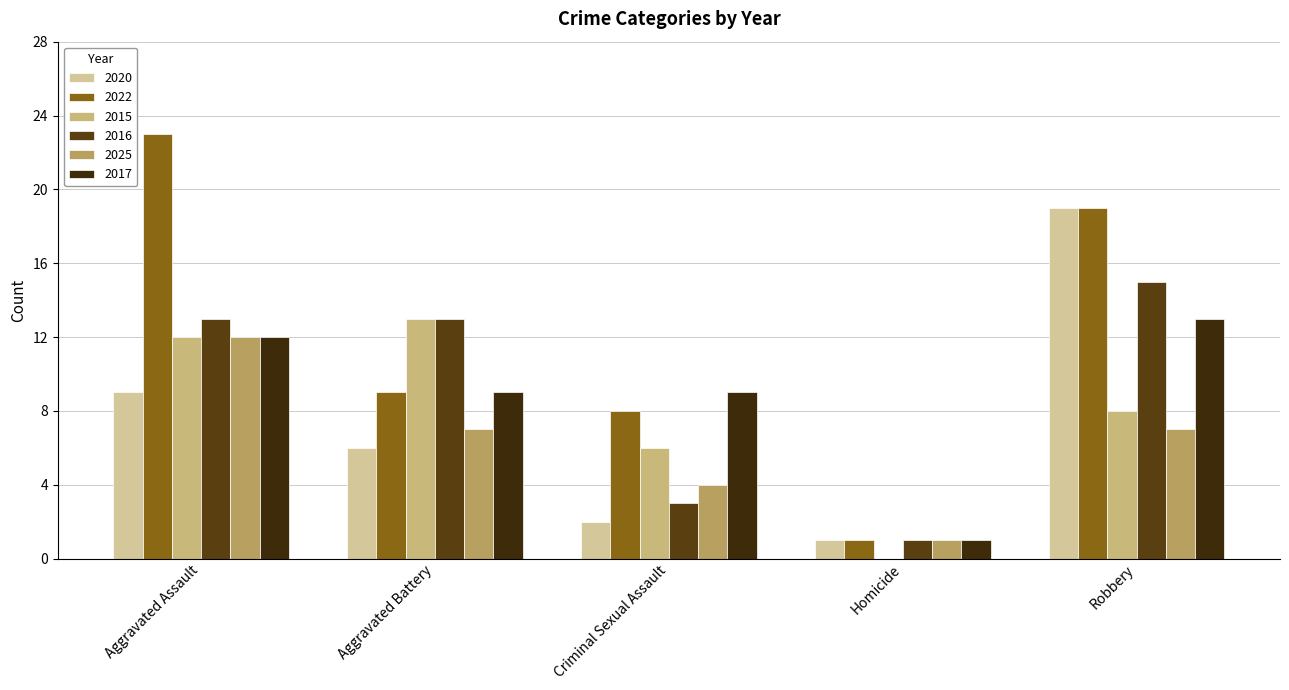

Reading left to right, what are all the values shown in this chart?

2020: Aggravated Assault=9	Aggravated Battery=6	Criminal Sexual Assault=2	Homicide=1	Robbery=19
2022: Aggravated Assault=23	Aggravated Battery=9	Criminal Sexual Assault=8	Homicide=1	Robbery=19
2015: Aggravated Assault=12	Aggravated Battery=13	Criminal Sexual Assault=6	Homicide=0	Robbery=8
2016: Aggravated Assault=13	Aggravated Battery=13	Criminal Sexual Assault=3	Homicide=1	Robbery=15
2025: Aggravated Assault=12	Aggravated Battery=7	Criminal Sexual Assault=4	Homicide=1	Robbery=7
2017: Aggravated Assault=12	Aggravated Battery=9	Criminal Sexual Assault=9	Homicide=1	Robbery=13